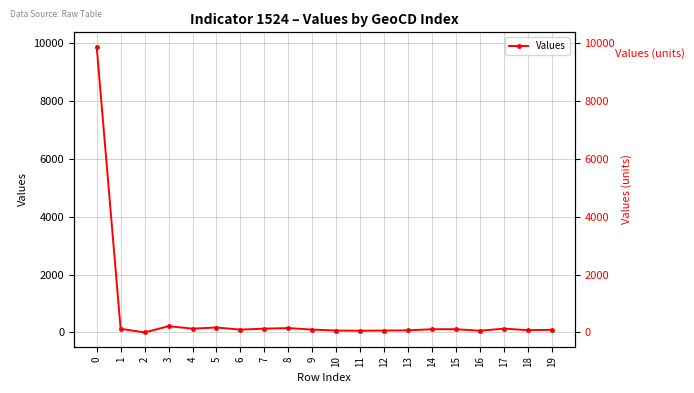

List the labels in order of value, largest first.

0, 3, 5, 8, 4, 7, 17, 1, 14, 15, 6, 9, 19, 18, 13, 10, 12, 11, 16, 2